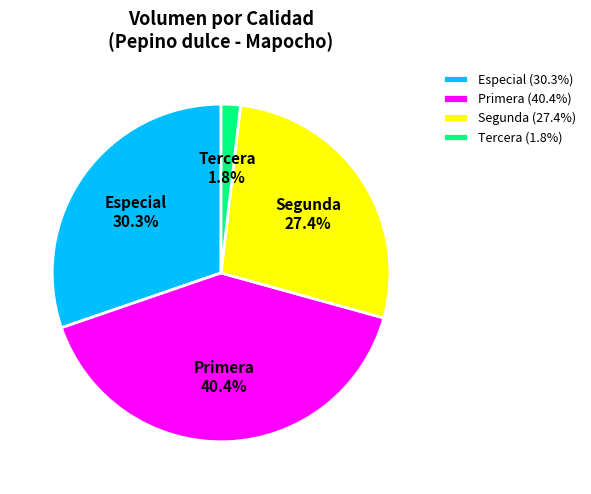

Is Segunda the majority of the pie?

No